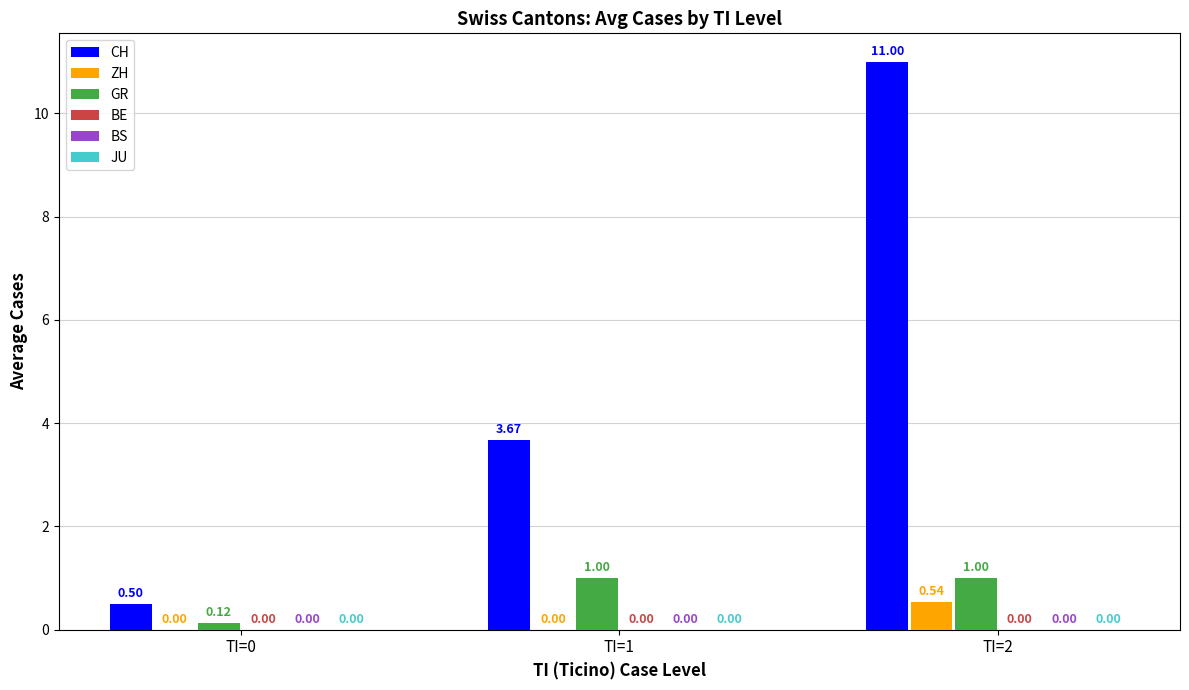

What is the approximate value of CH at TI=0?

0.5